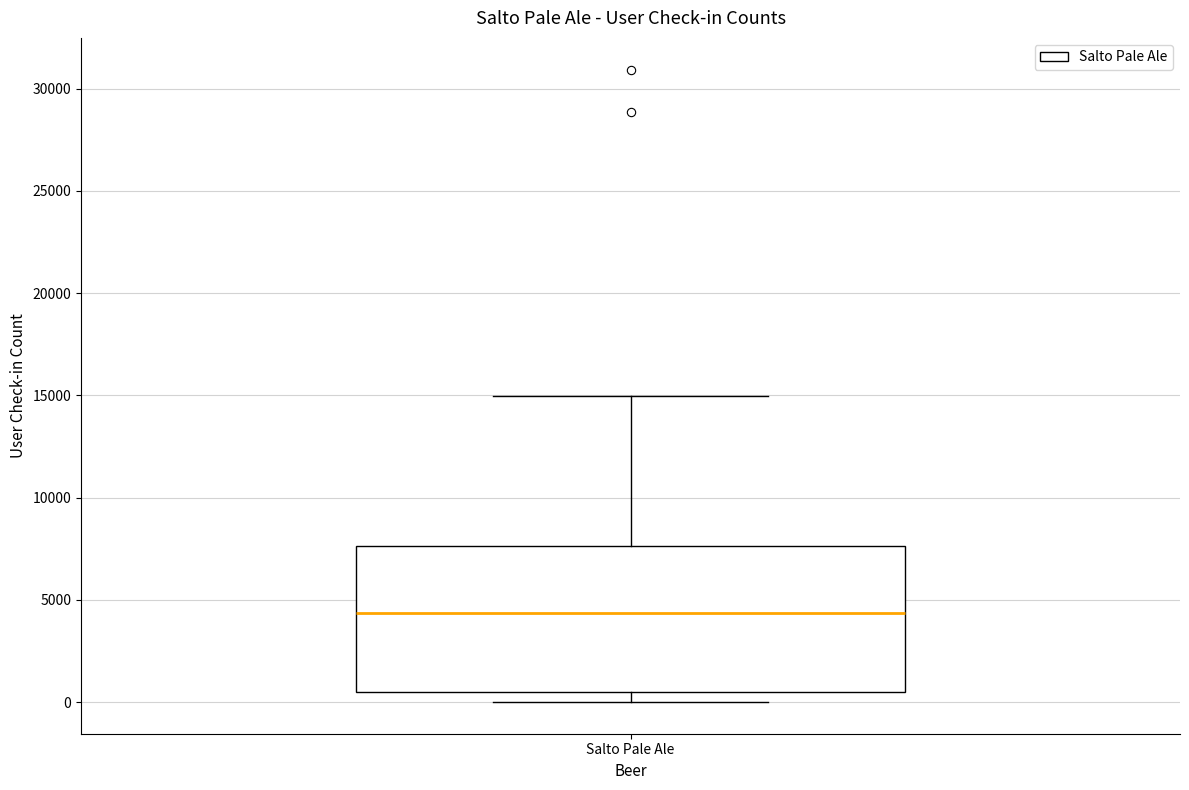

Read this box plot against the y-axis: the position of the median line, the range covered by the box, and the ends of both whiskers. The values are not printed on the chart, so give them approximately, as read against the axis.

median 4500, box 500 to 7500, whiskers 0 to 15000